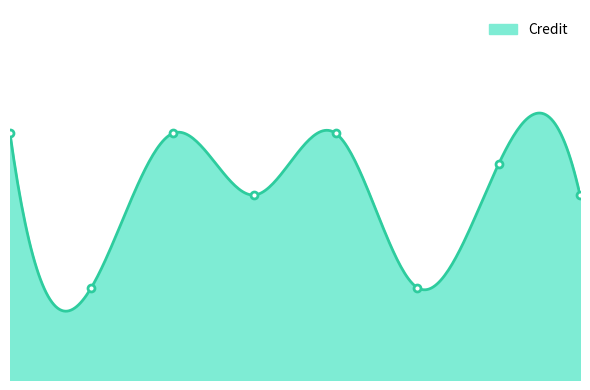

True or false: the data shows 4 at 6.

False